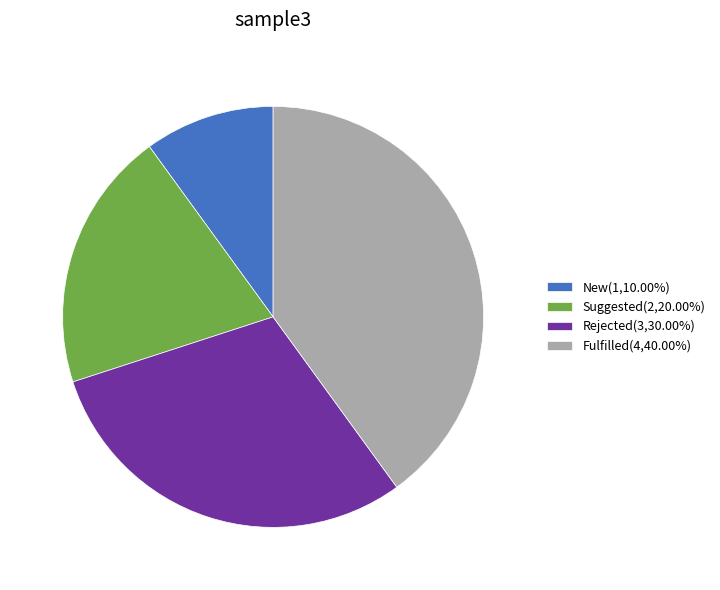

Does any single category account for the majority?

No